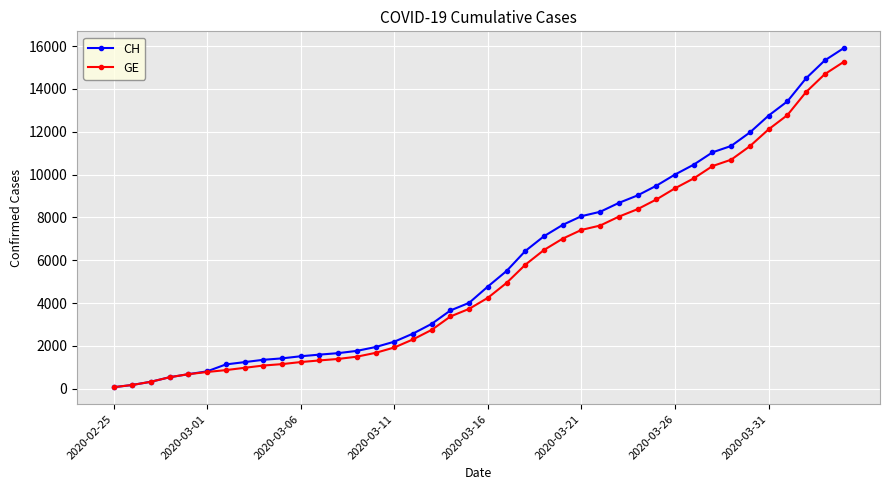

What is the value of the CH point at the 25th from the left?

7654